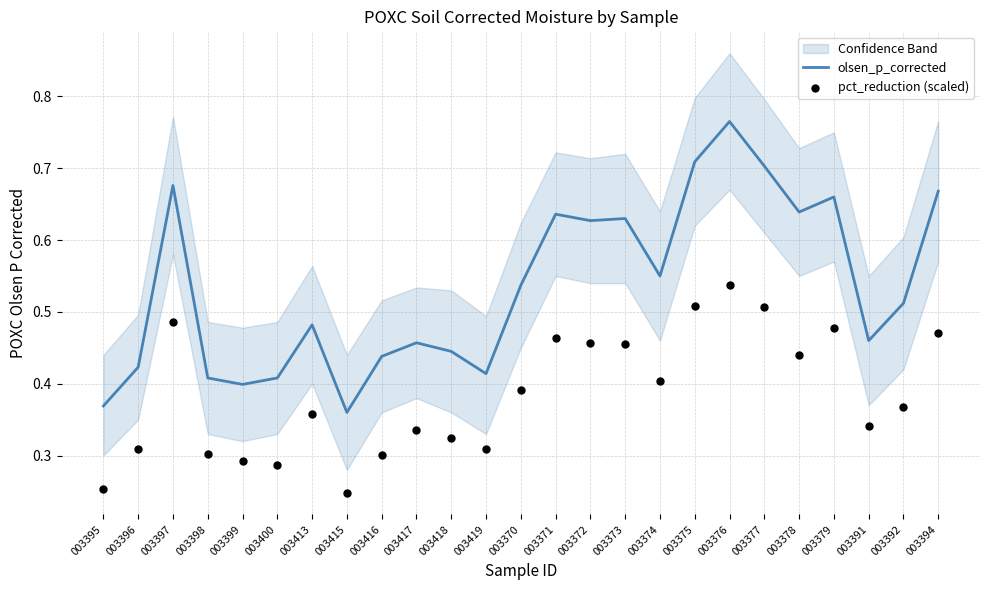

Which series reaches the minimum Y coordinate?

pct_reduction (scaled)